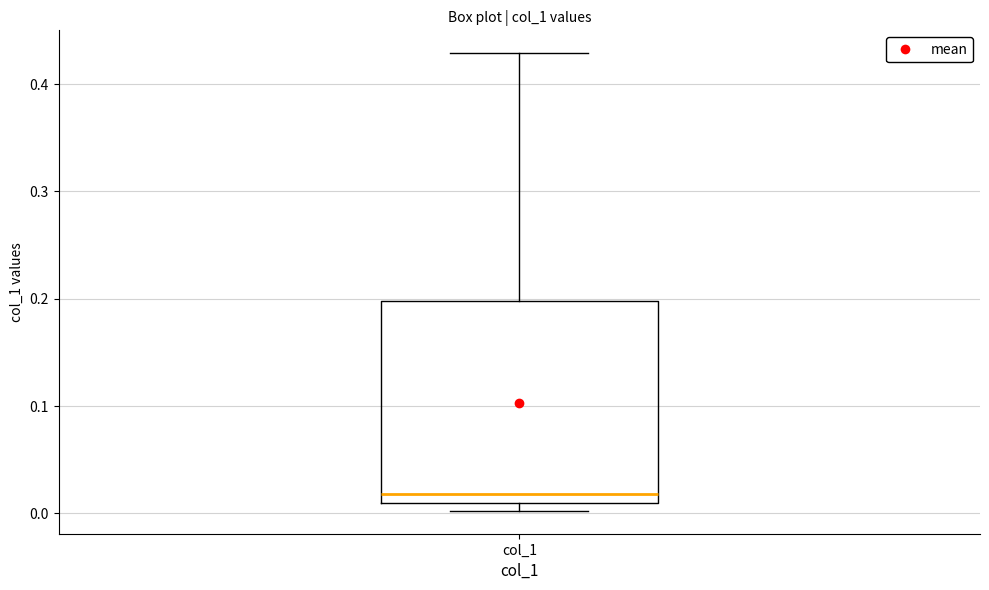

Read this box plot against the y-axis: the position of the median line, the range covered by the box, and the ends of both whiskers. The values are not printed on the chart, so give them approximately, as read against the axis.

median 0.02, box 0.01 to 0.20, whiskers 0.00 to 0.43